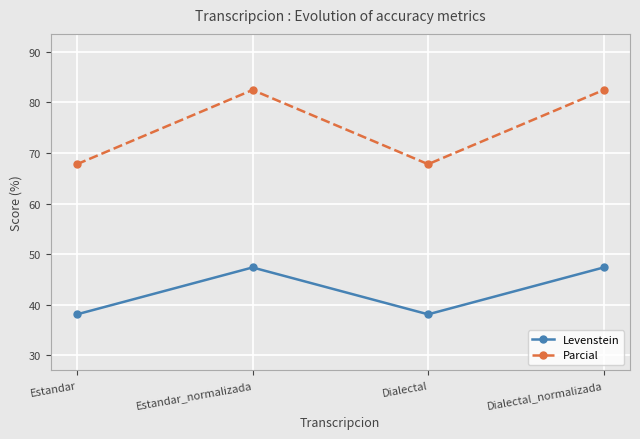

Count the number of data series in this chart.

2